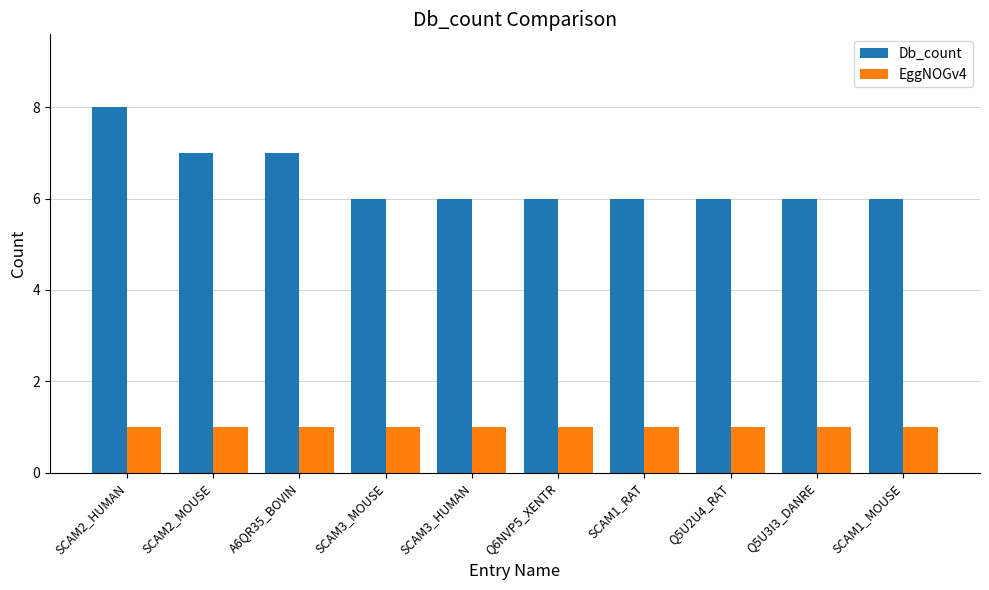

What is the value of the Db_count bar at the 2nd from the left?

7